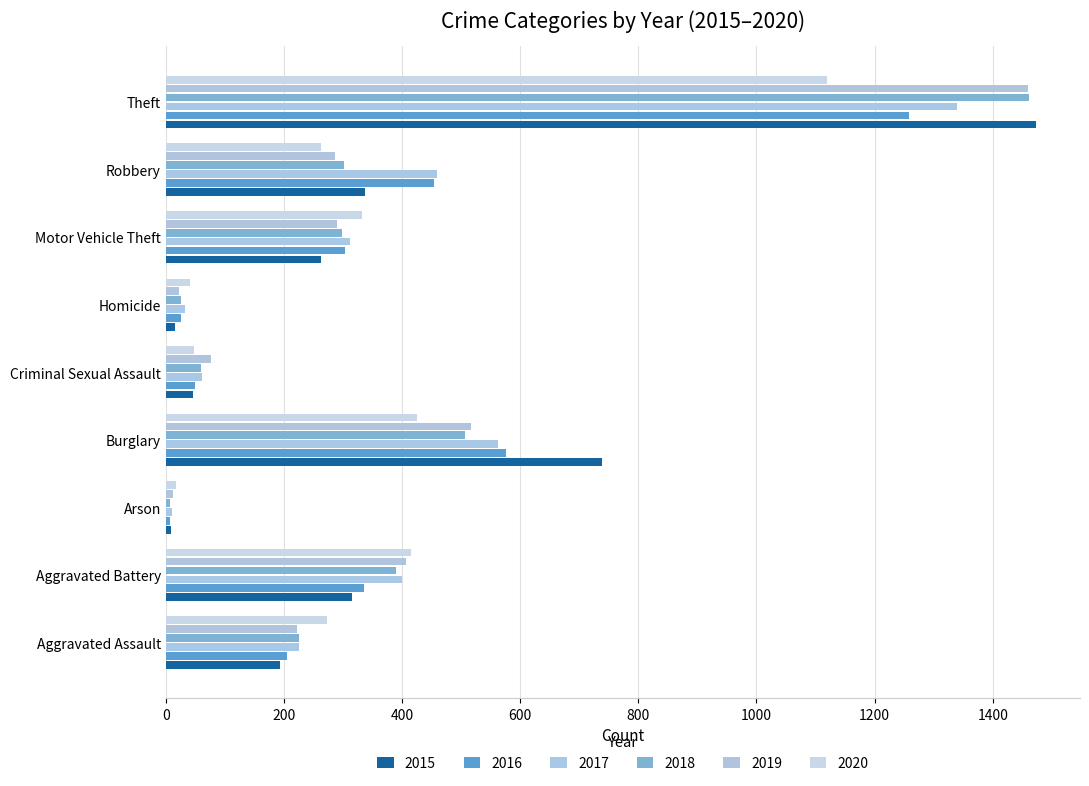

How many series are shown in this chart?

6